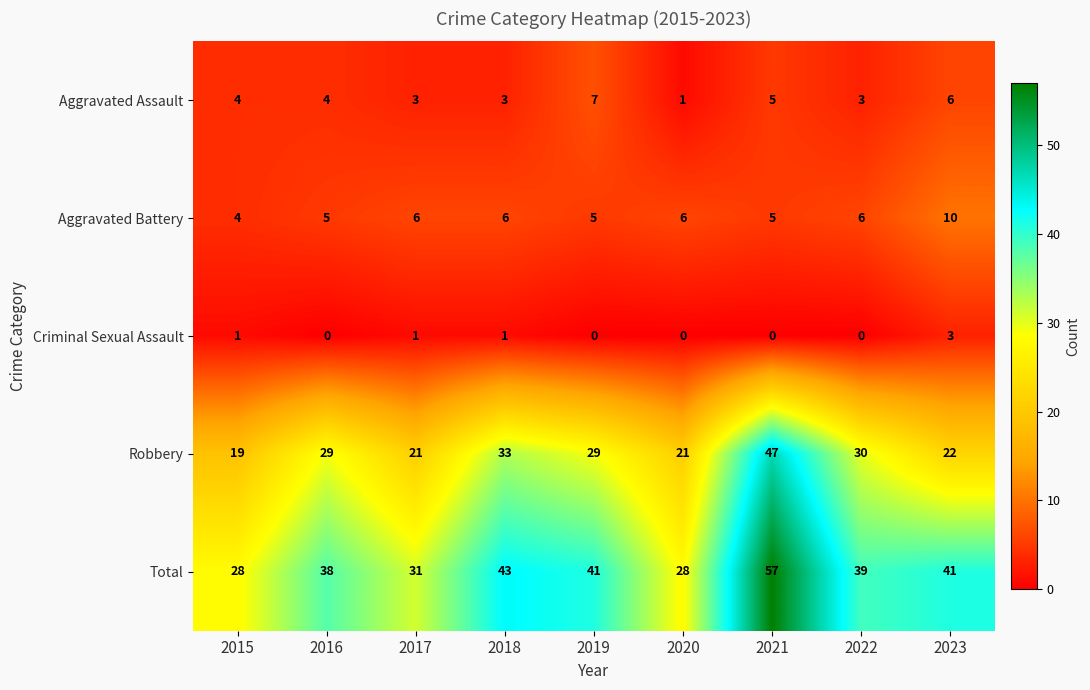

At which label is Robbery closest to 33?

2018